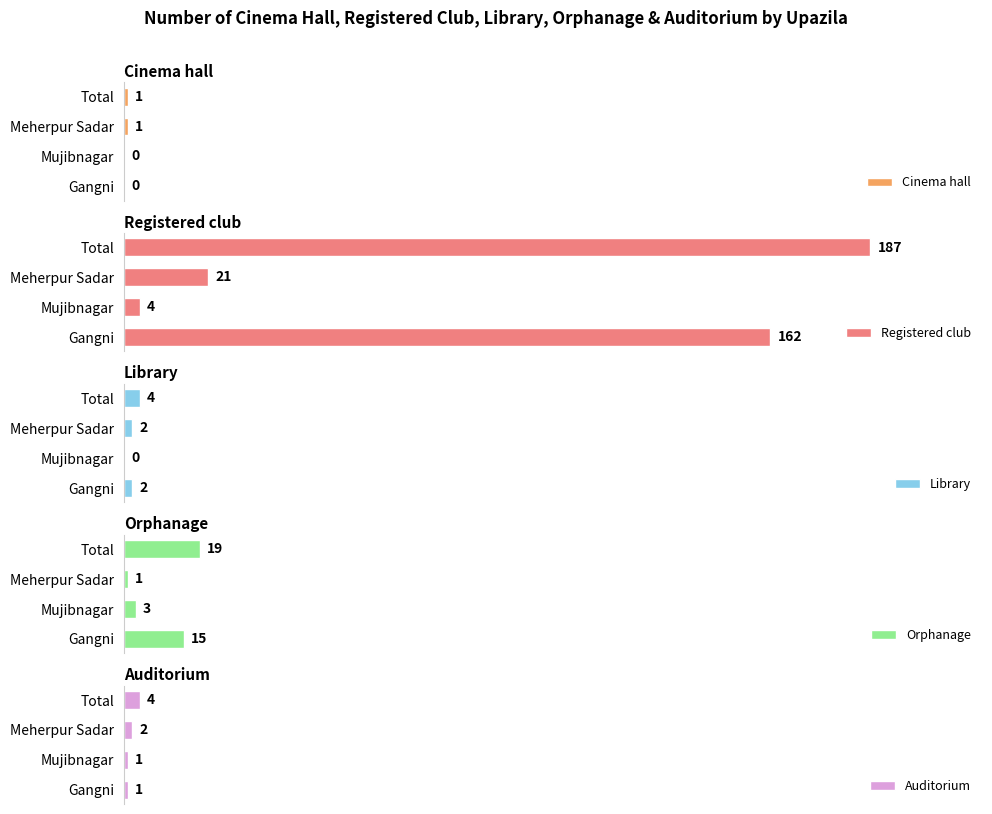

Does the chart contain any negative values?

No